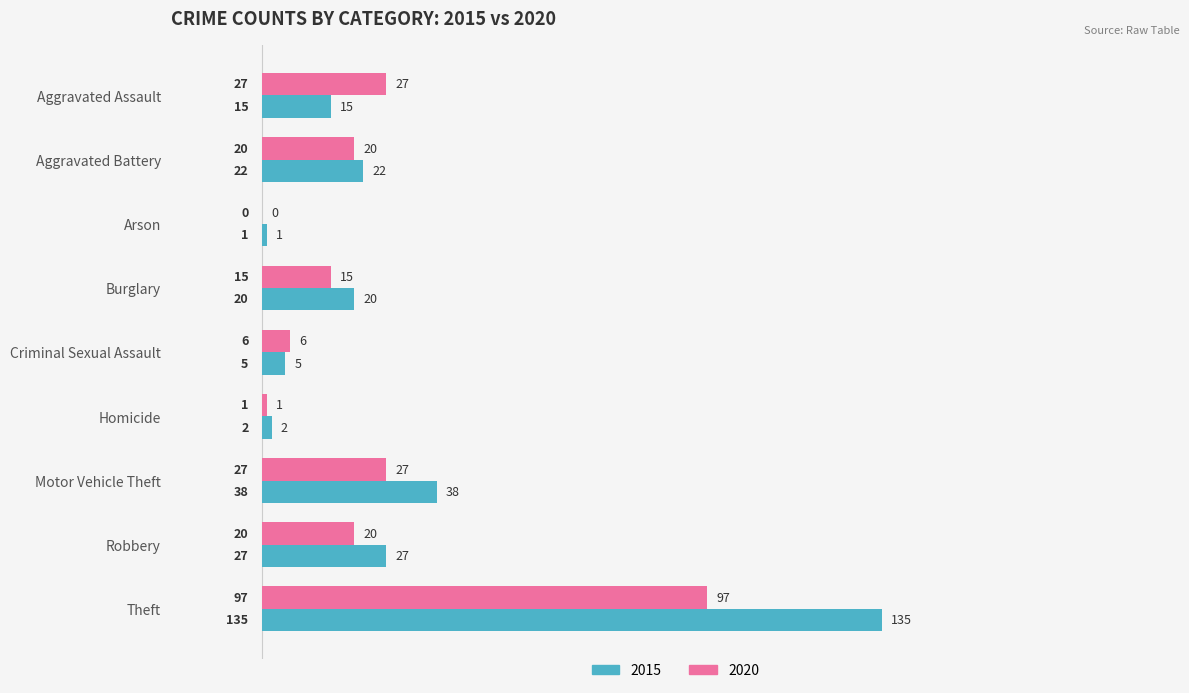

The value of 2015 at Aggravated Assault is 15. True or false?

True